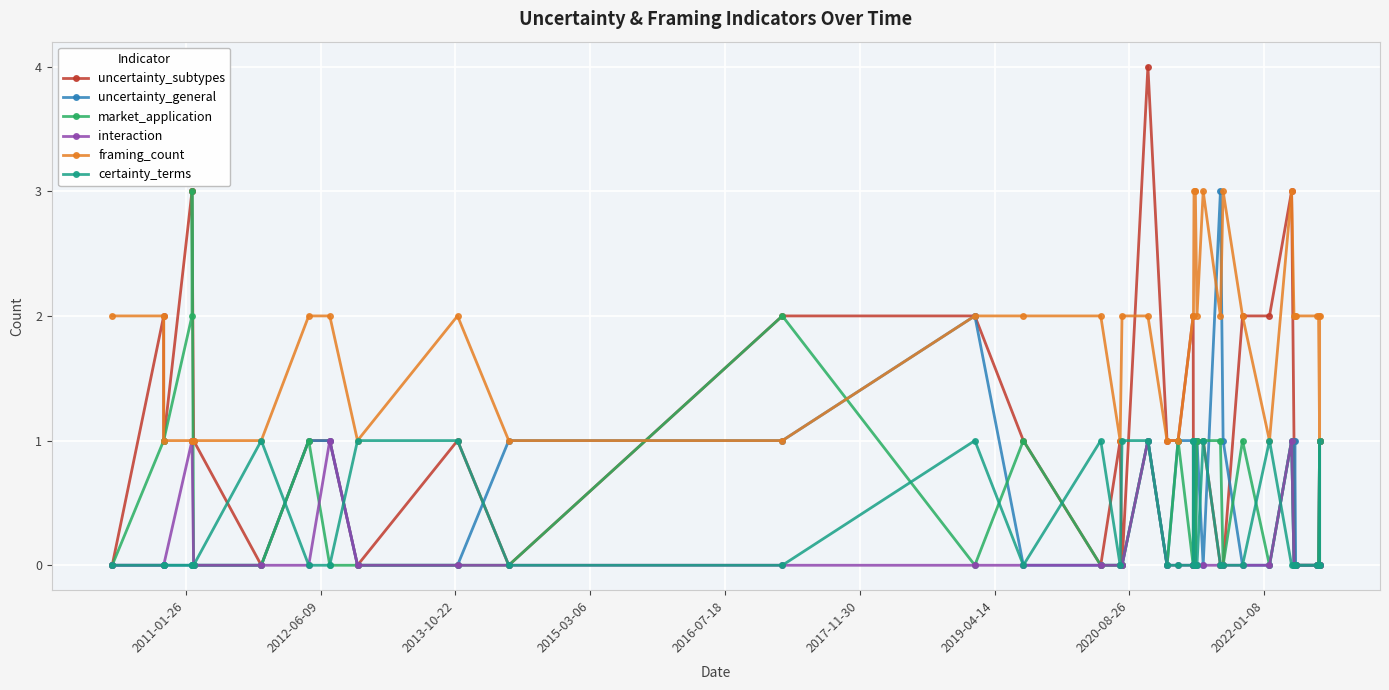

True or false: interaction has more than 0 interior local peaks.

True